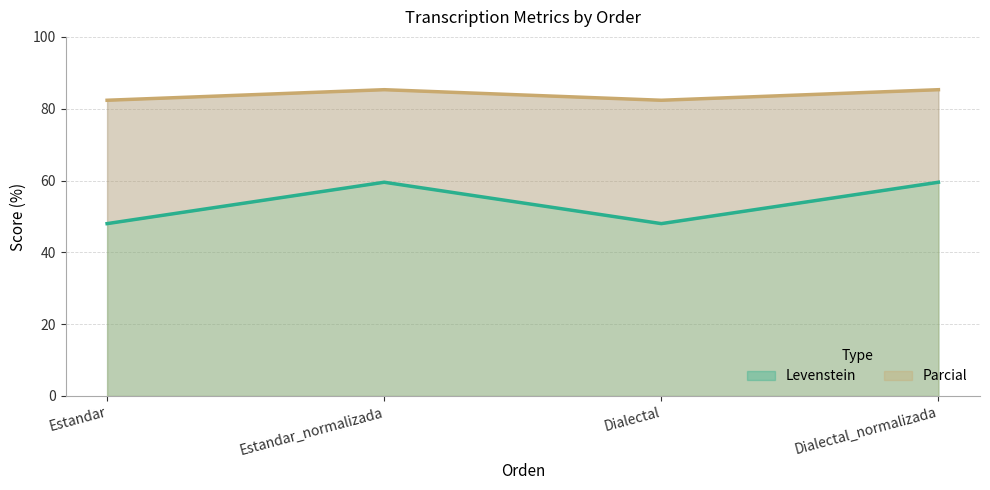

What is the label of the 2nd point from the right?

Dialectal